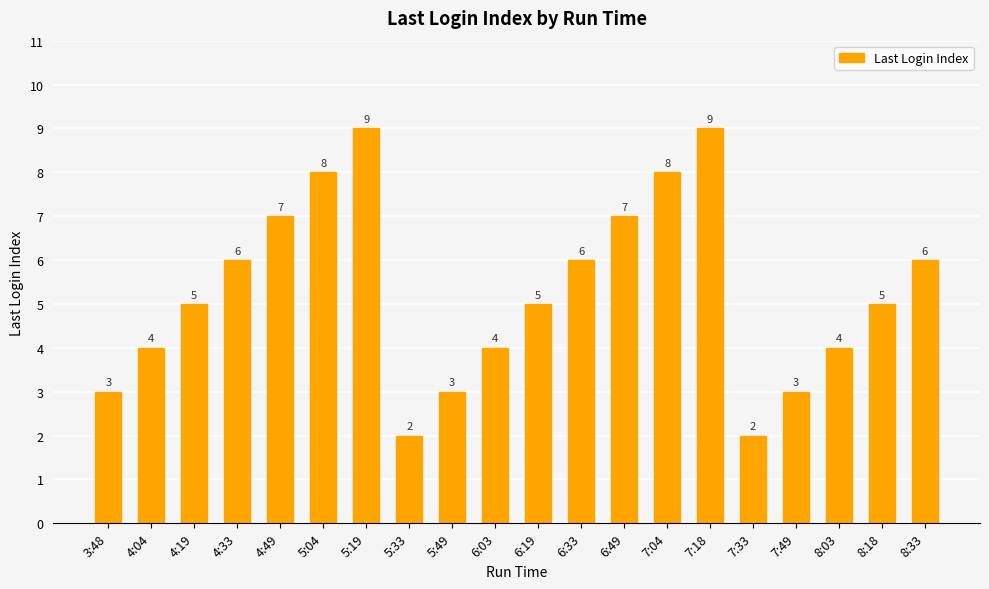

Reading right to left, what are all the values shown in this chart?

8:33=6	8:18=5	8:03=4	7:49=3	7:33=2	7:18=9	7:04=8	6:49=7	6:33=6	6:19=5	6:03=4	5:49=3	5:33=2	5:19=9	5:04=8	4:49=7	4:33=6	4:19=5	4:04=4	3:48=3